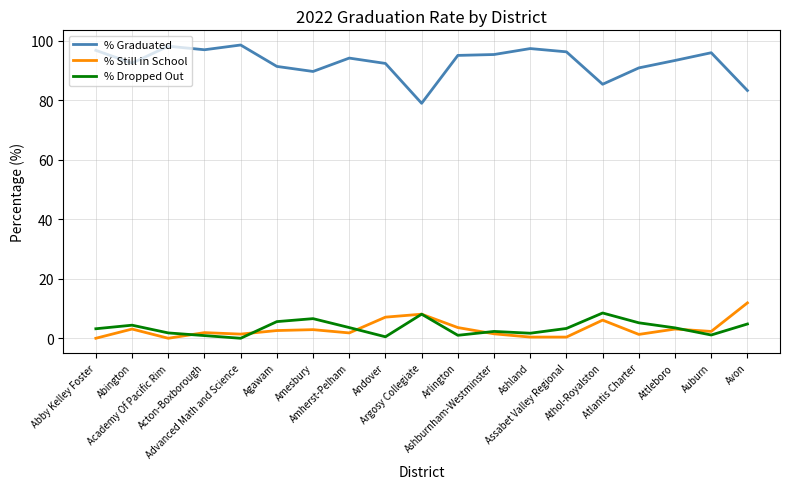

What is the maximum value shown in the chart?

98.6